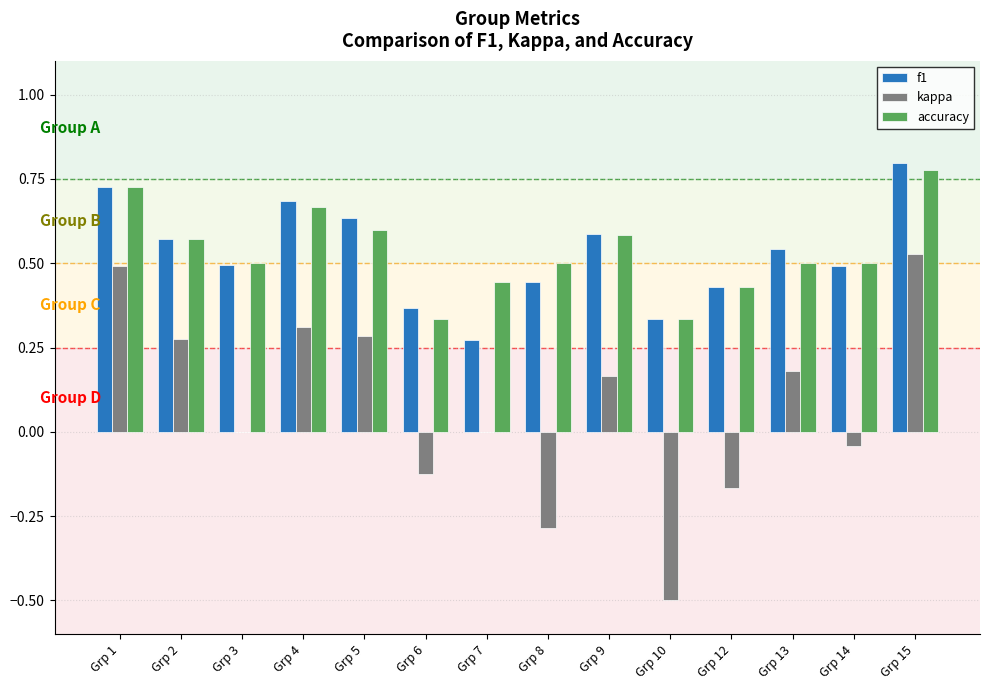

The kappa series shows 0.3 at Grp 1. True or false?

False